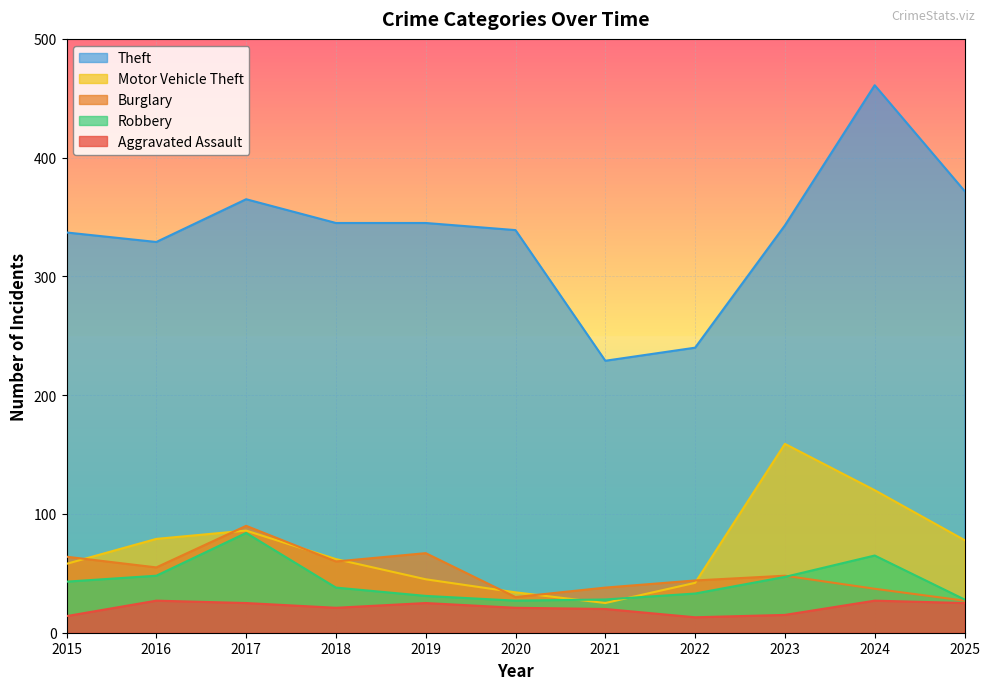

The value of Theft at 2021 is 69. True or false?

False